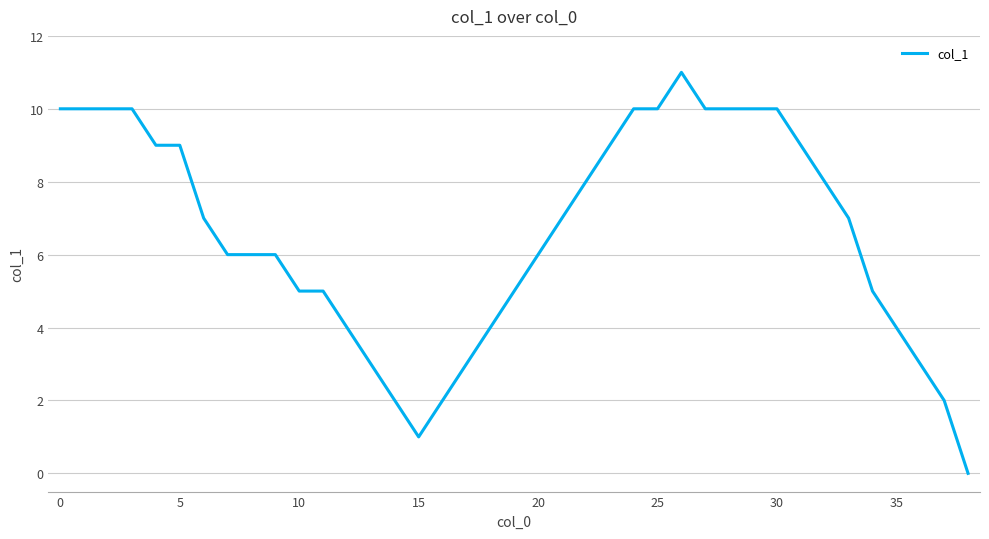

What is the difference between the maximum and minimum values?

11